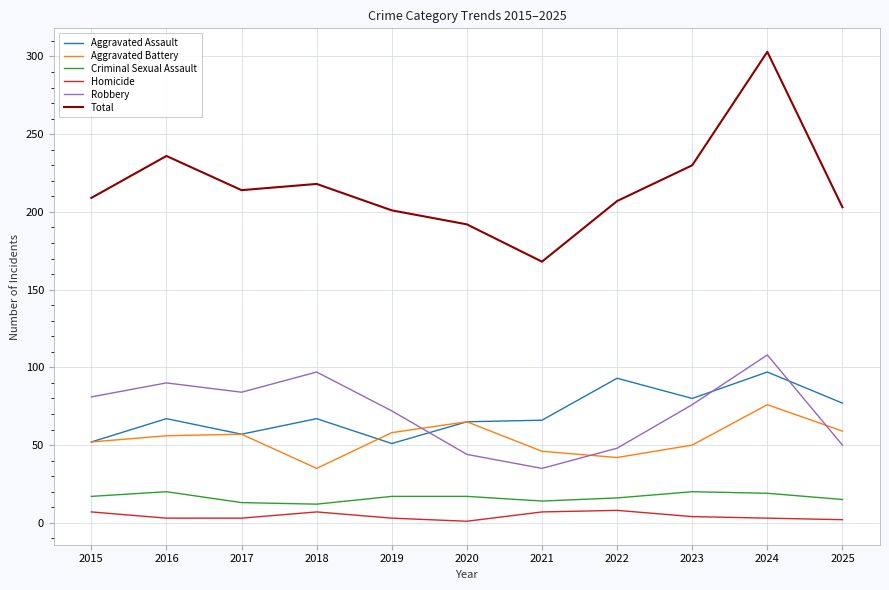

At which category does the chart reach its peak across all series?

2024